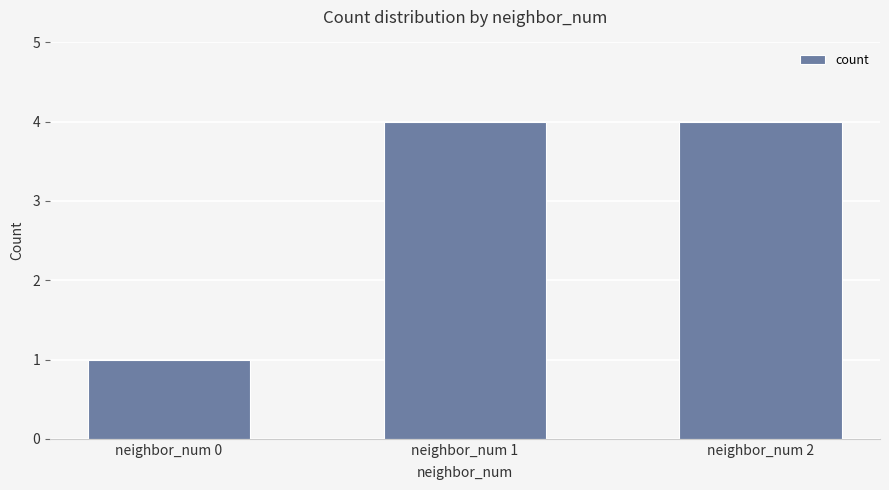

What is the value of the 2nd bar from the left?

4